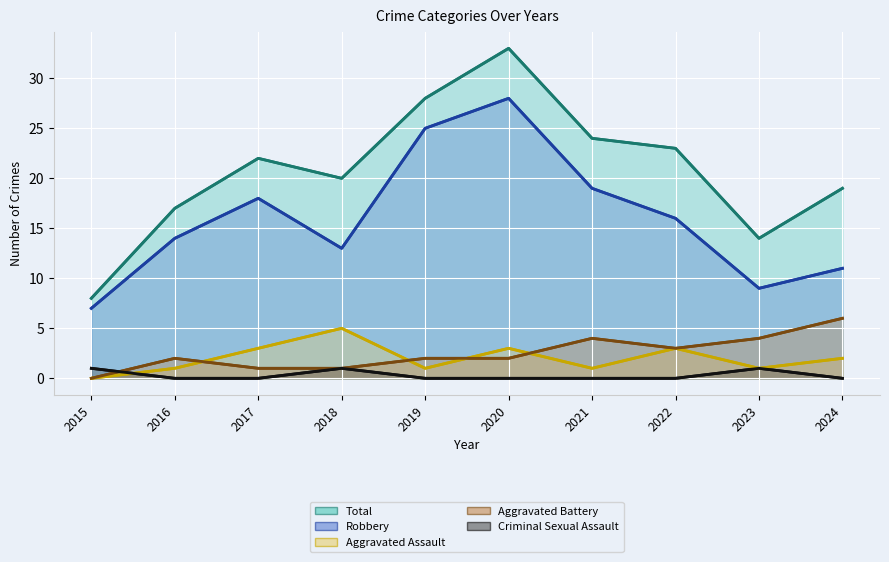

The Criminal Sexual Assault series shows 0 at 2024. True or false?

True